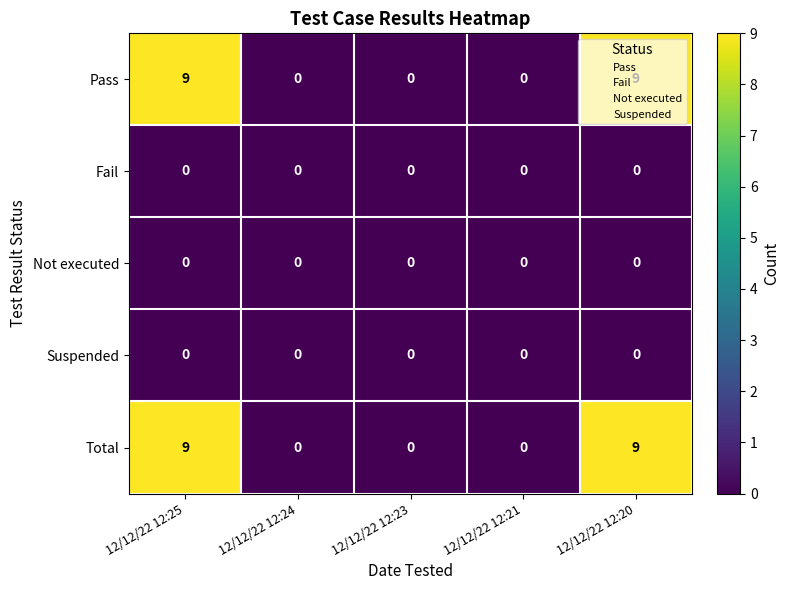

At how many categories does at least one series exceed 2?

2